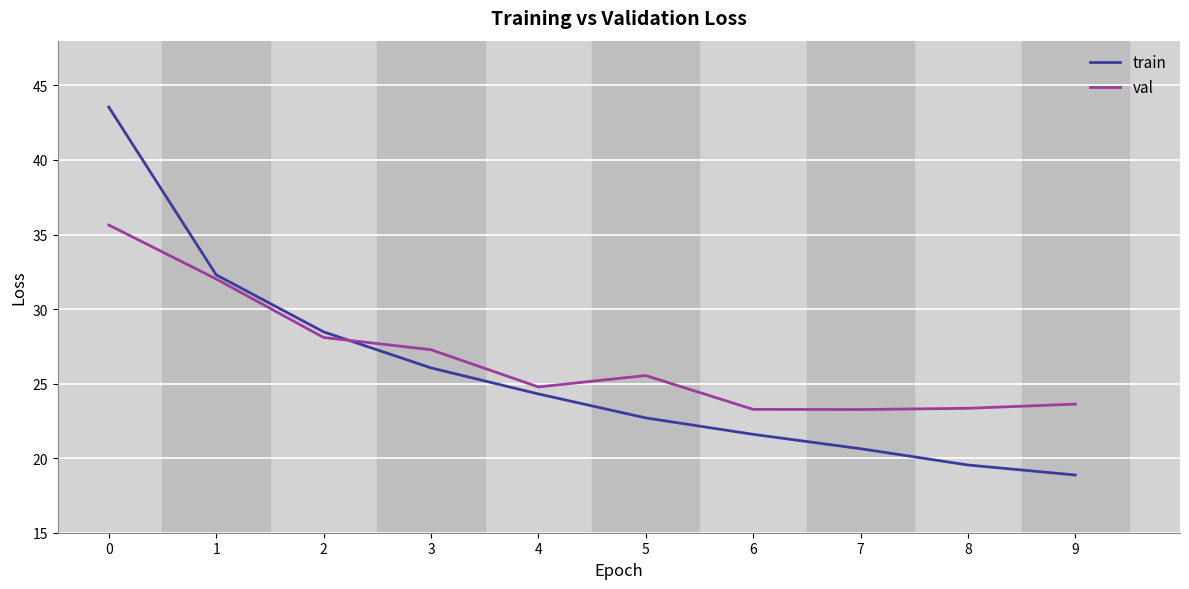

At which category does val reach its first local valley?

4